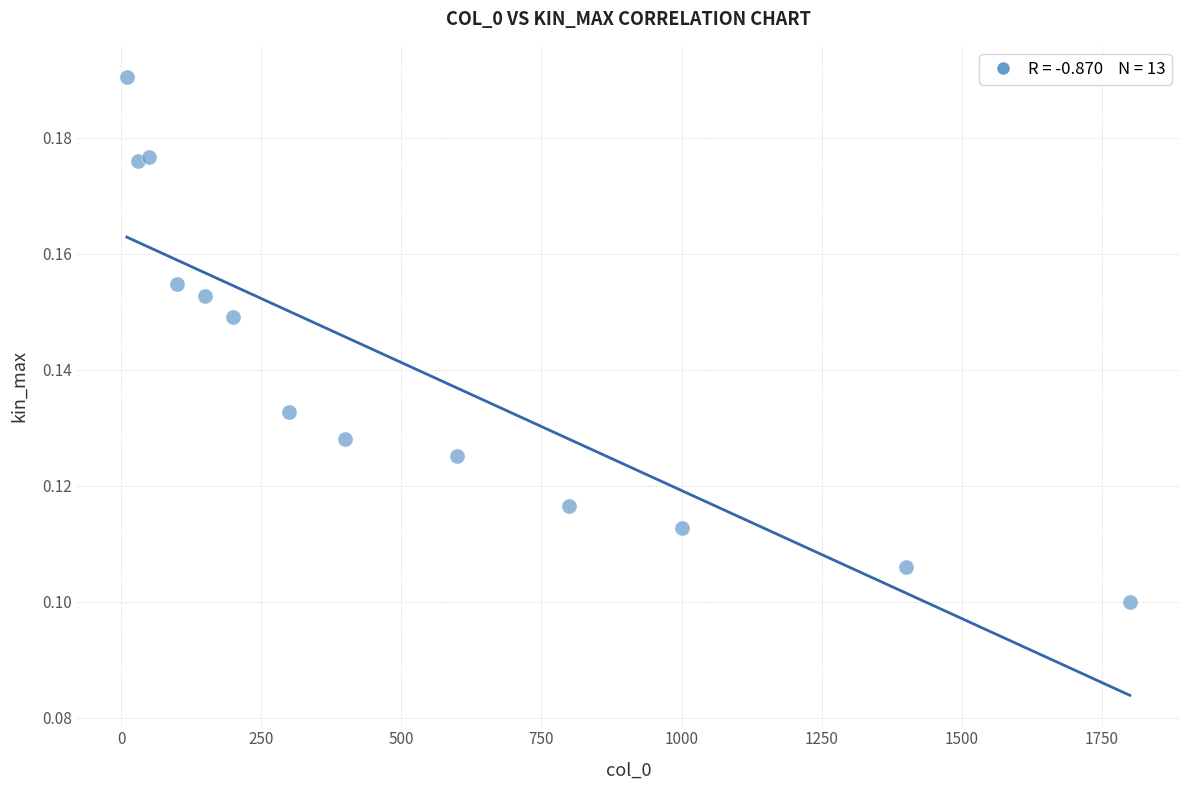

What is the range of X values (max minus min)?

1790.0